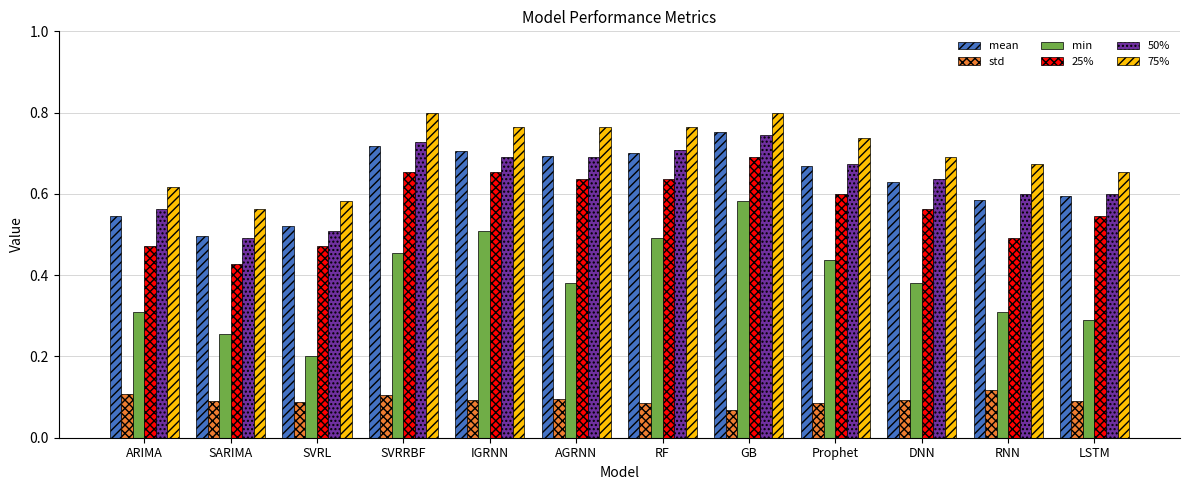

What is the sum of the 25% values at RF and SARIMA?

1.1